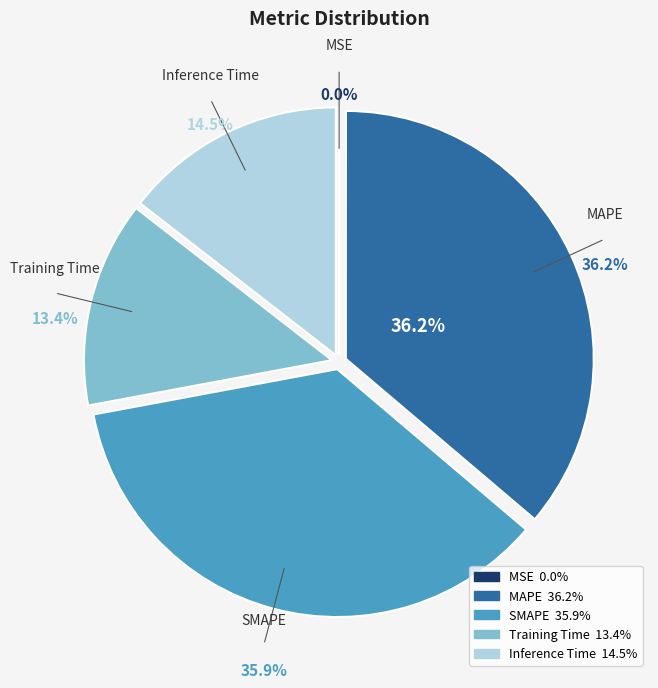

Is there a majority slice in this chart?

No